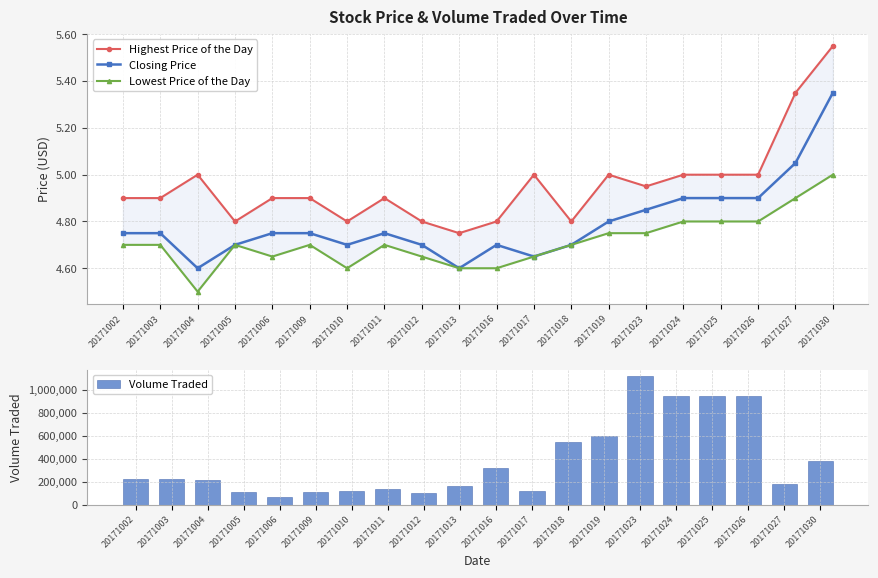

Does the chart contain any negative values?

No